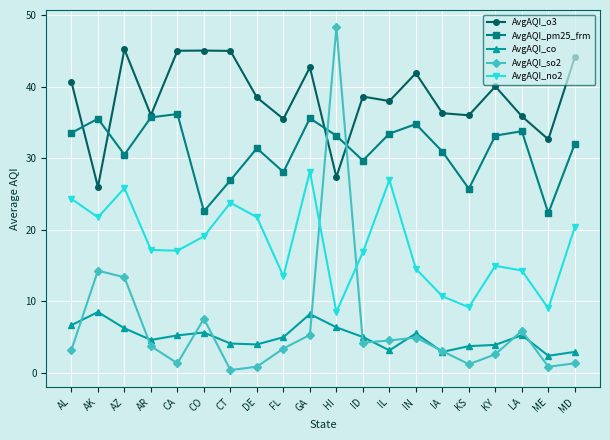

What position from the right is AL?

20